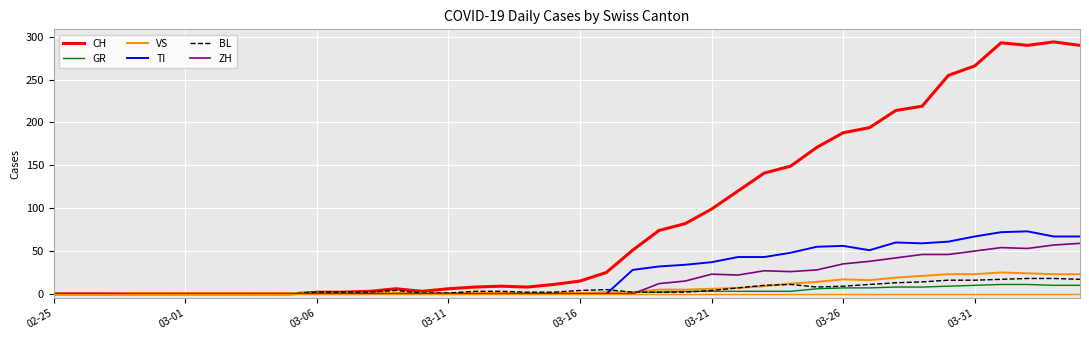

Which series has the largest range (max minus min)?

CH